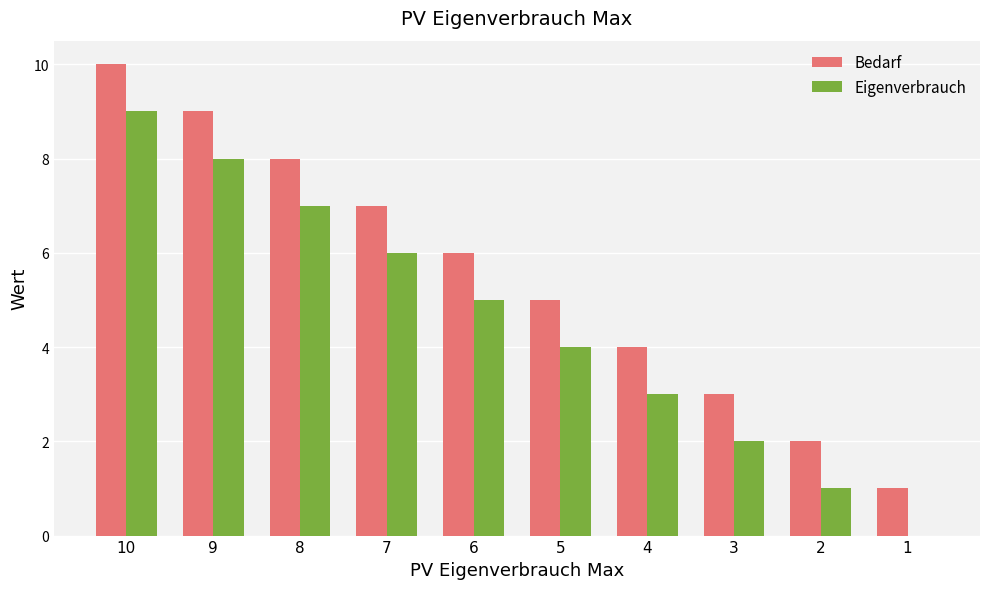

At which label does Eigenverbrauch first exceed 5?

10